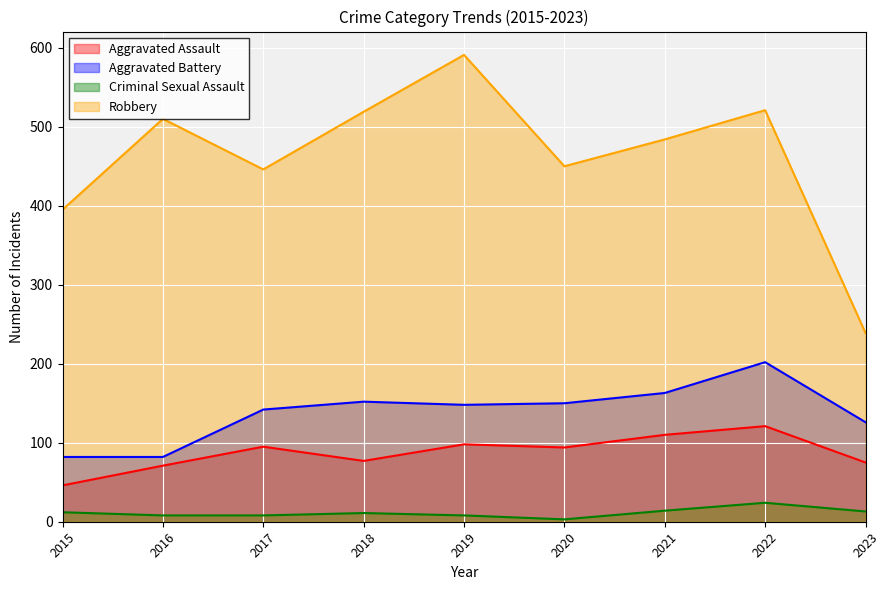

True or false: Aggravated Assault has a value of 106 at 2016.

False